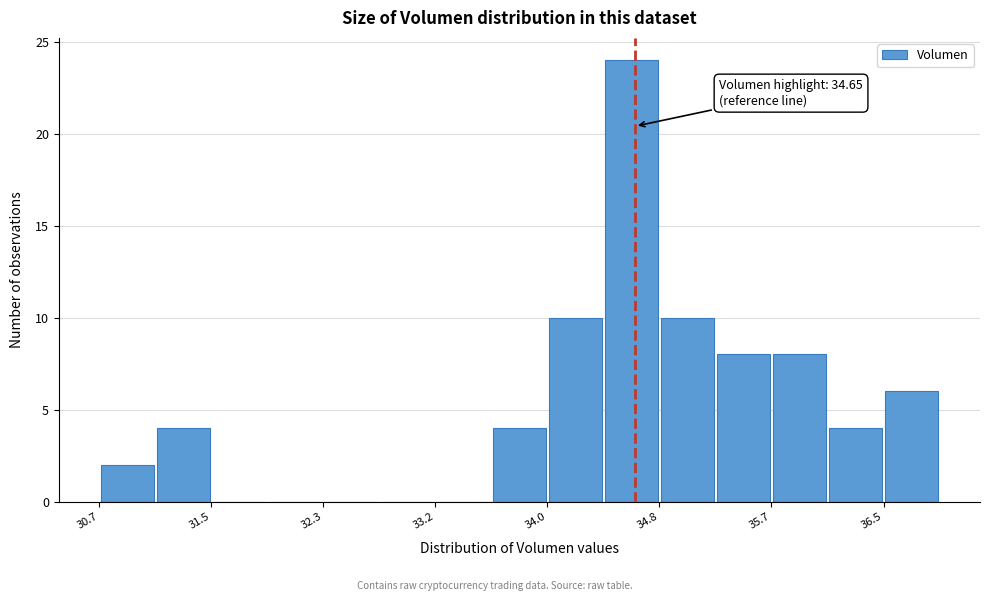

Over which range of the x-axis is the bar tallest?

34.4 to 34.8